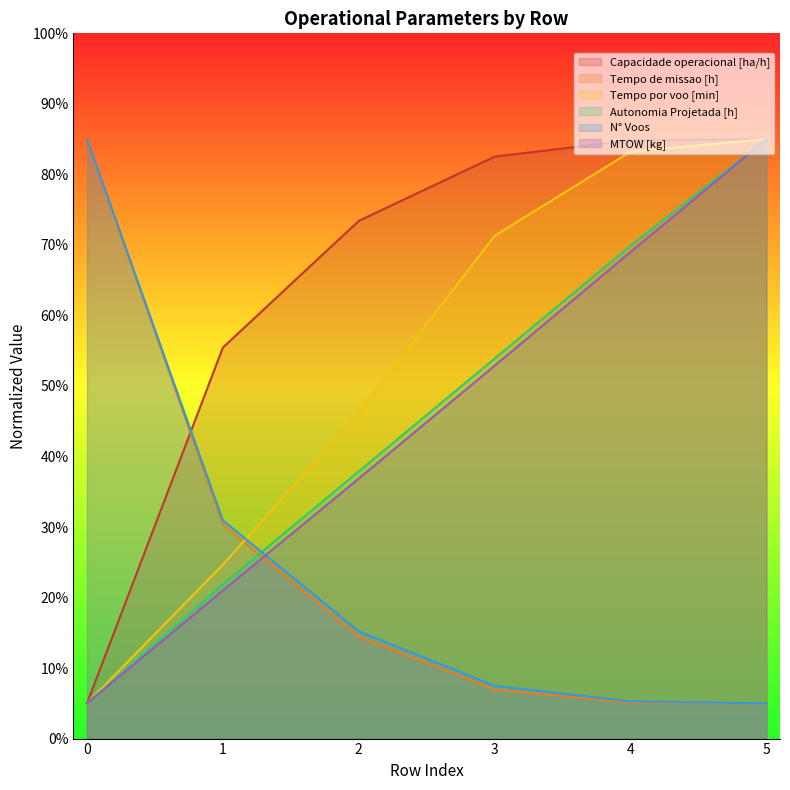

What is the value of the Tempo por voo [min] point at the 3rd from the left?

46.3